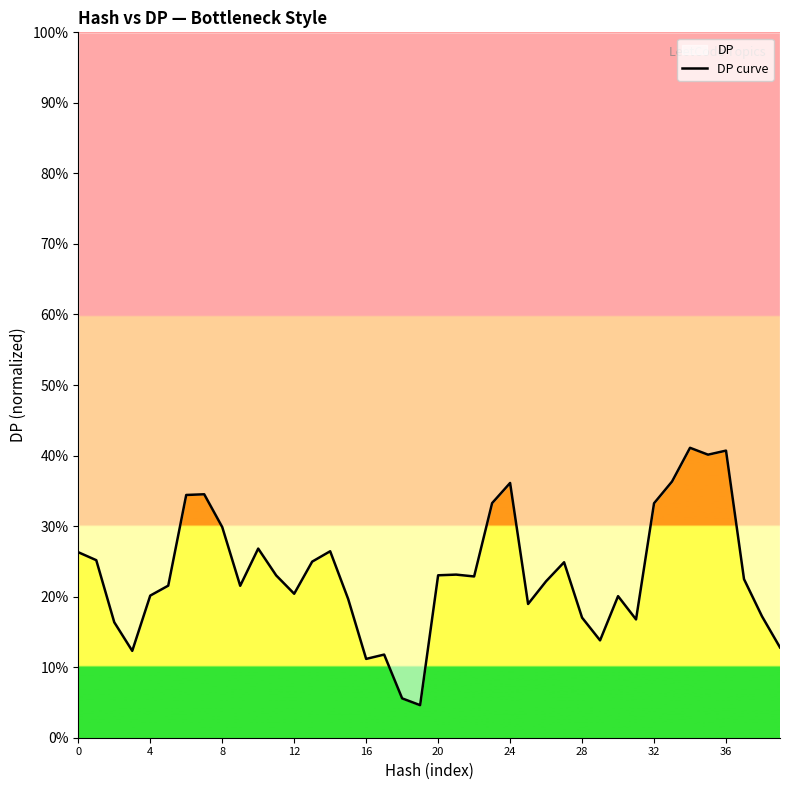

What is the greatest value displayed?

41.1